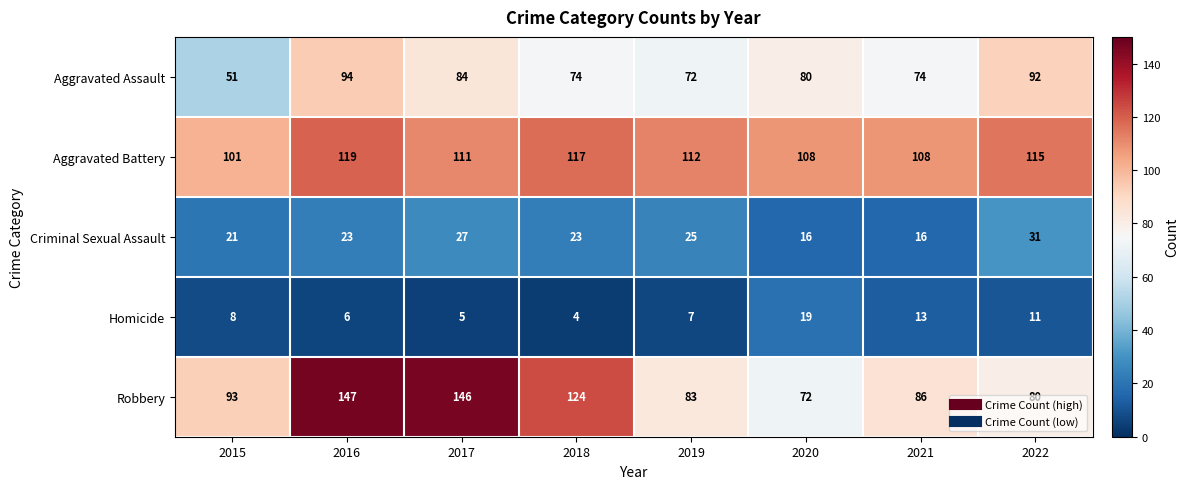

Rank the series at 2020 from highest to lowest value.

Aggravated Battery, Aggravated Assault, Robbery, Homicide, Criminal Sexual Assault